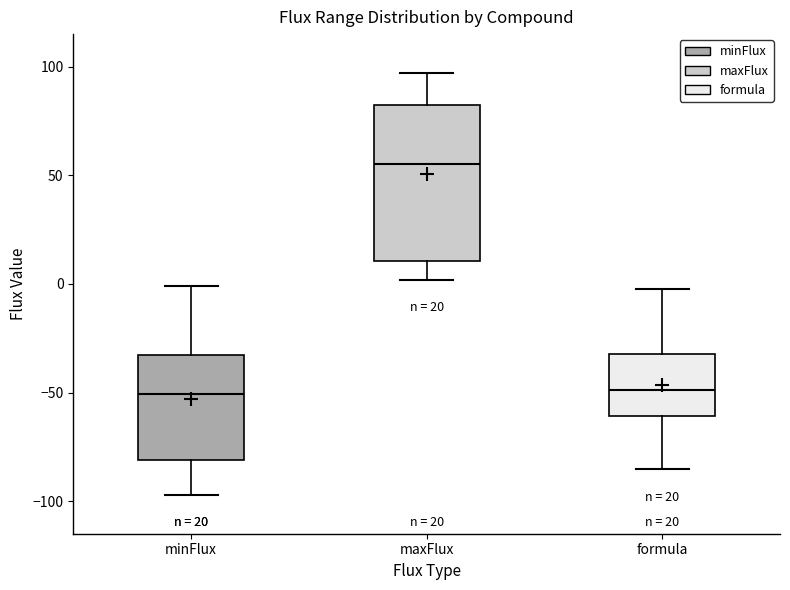

Which box is the tallest, from its lower edge to its upper edge?

maxFlux